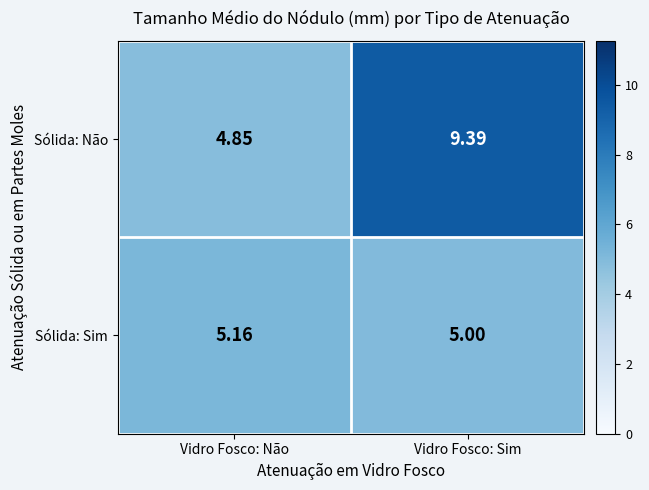

At which category is the sum across all series the highest?

Vidro Fosco: Sim